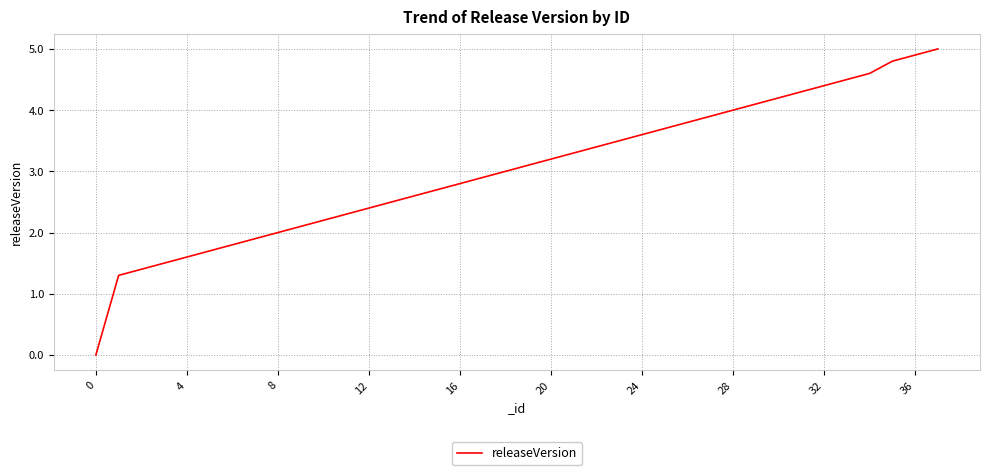

What is the greatest value displayed?

5.0